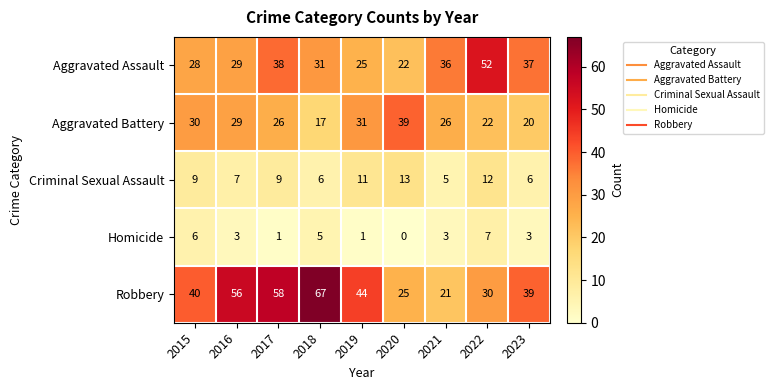

Is it true that Robbery equals 21 at 2015?

False